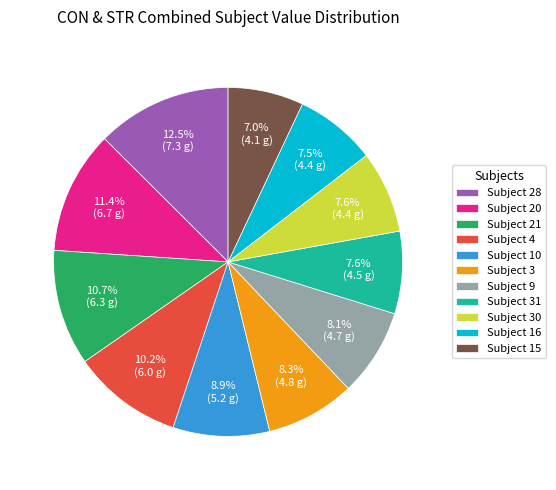

How much of the chart is everything except Subject 4?

89.8%